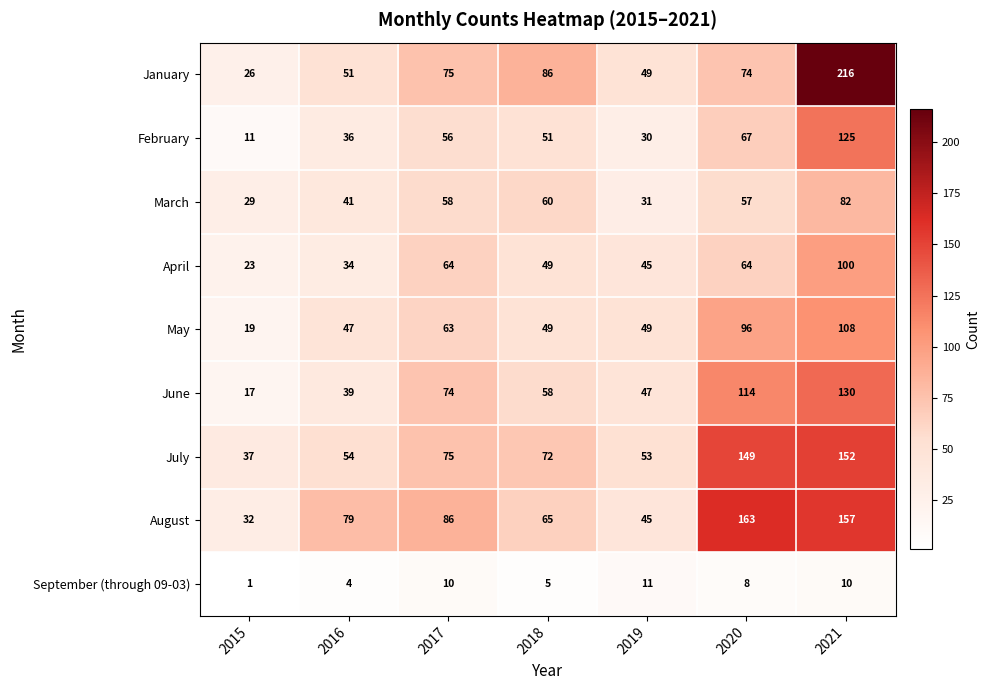

List the series in order of their peak value, lowest first.

September (through 09-03), March, April, May, February, June, July, August, January